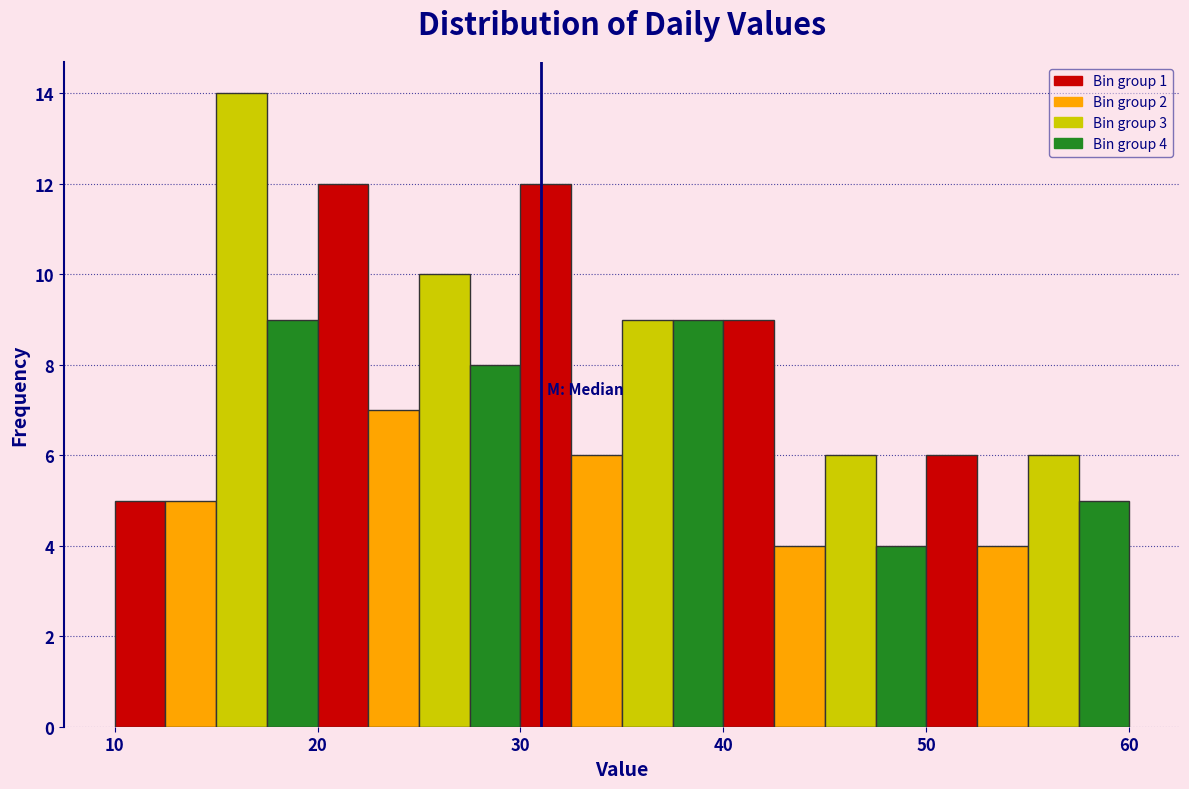

Around what value on the x-axis is the tallest bar? Give the approximate position of its centre, as read against the axis.

16